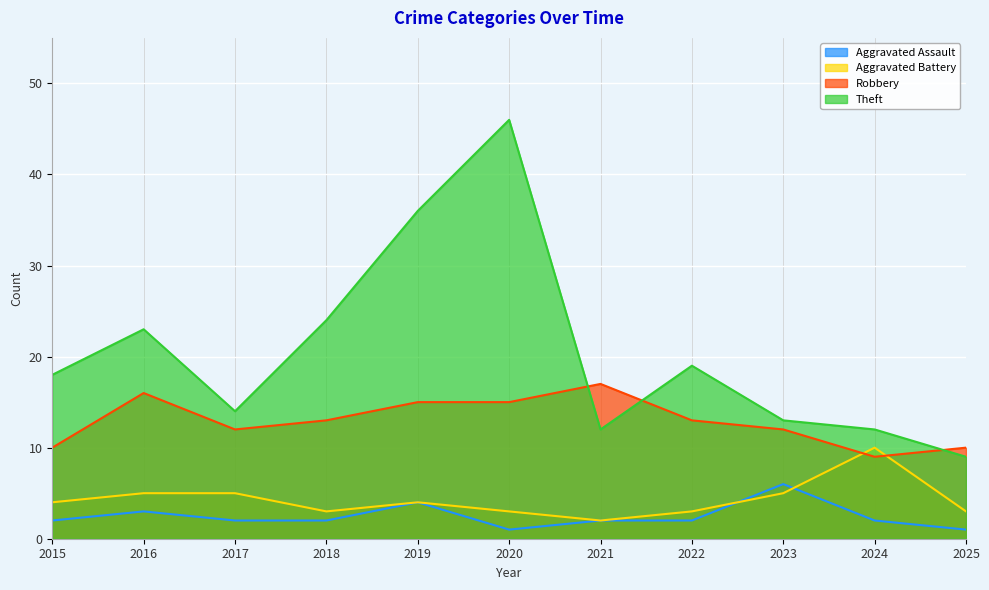

Rank the series by their maximum value, from highest to lowest.

Theft, Robbery, Aggravated Battery, Aggravated Assault